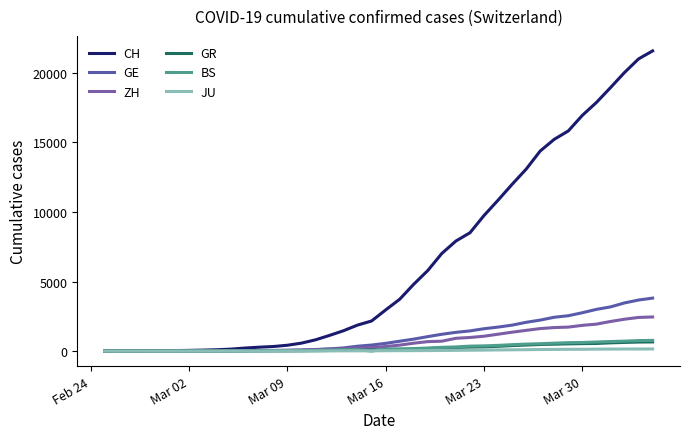

How many lines are shown in the chart?

6